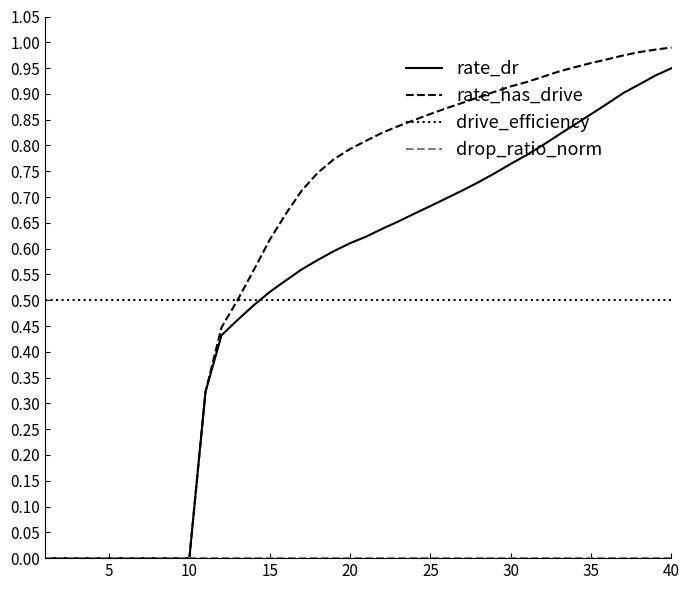

Which series has the widest spread of values?

rate_has_drive